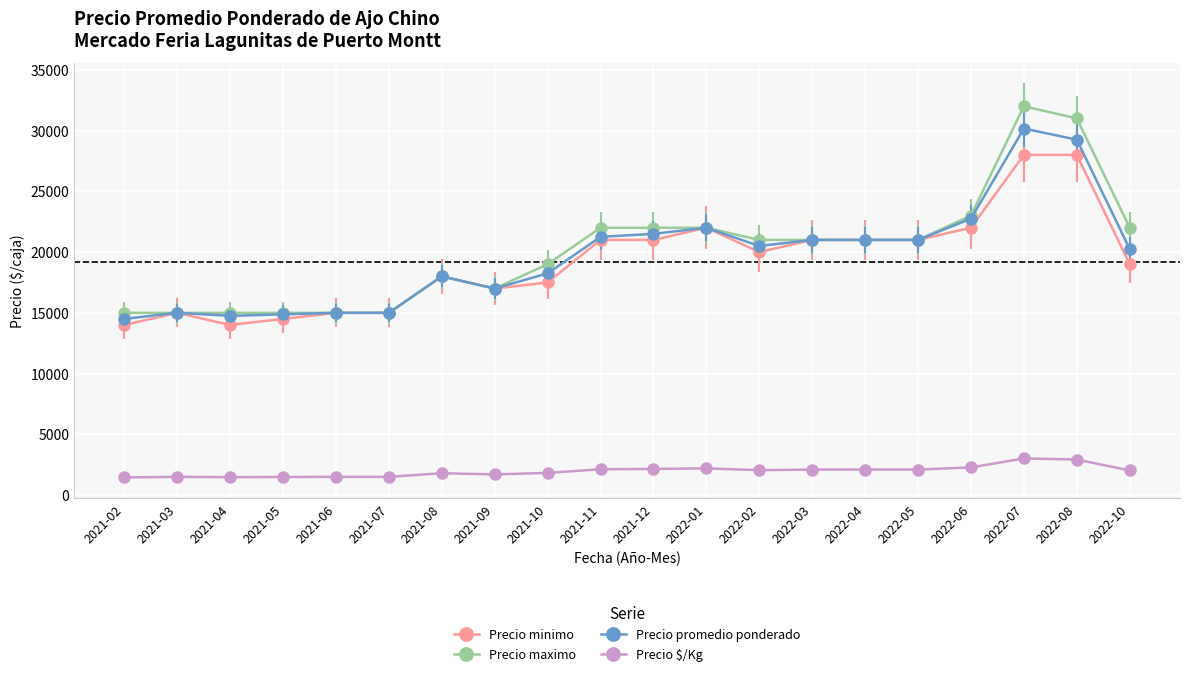

True or false: Precio promedio ponderado has a value of 23144 at 2021-03.

False